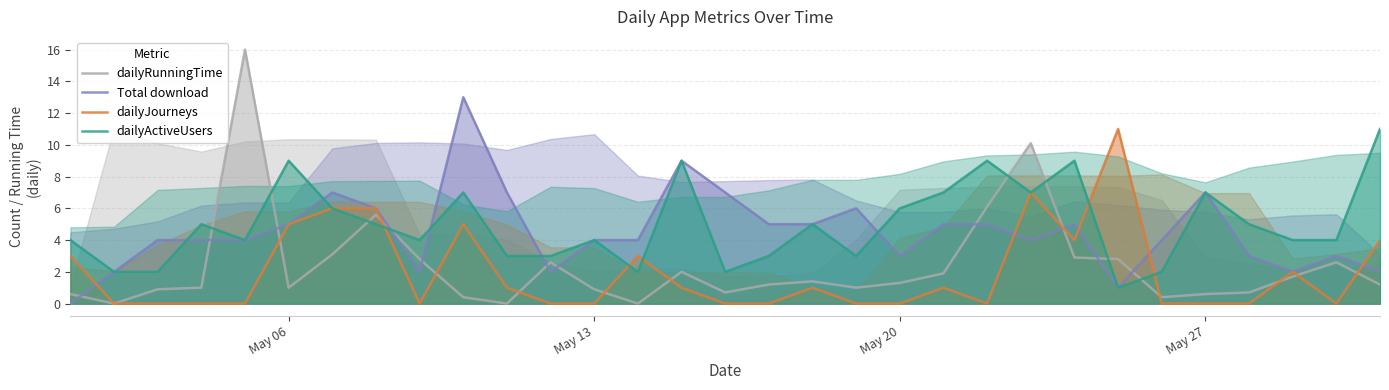

How many values in the Total download series exceed 4?

14